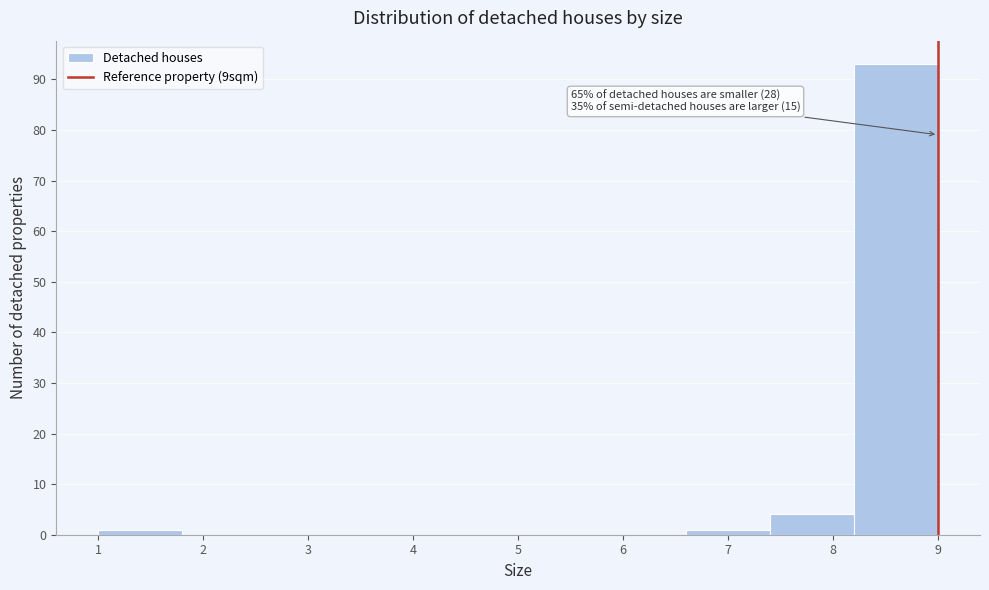

Over which range of the x-axis is the bar tallest?

8.2 to 9.0